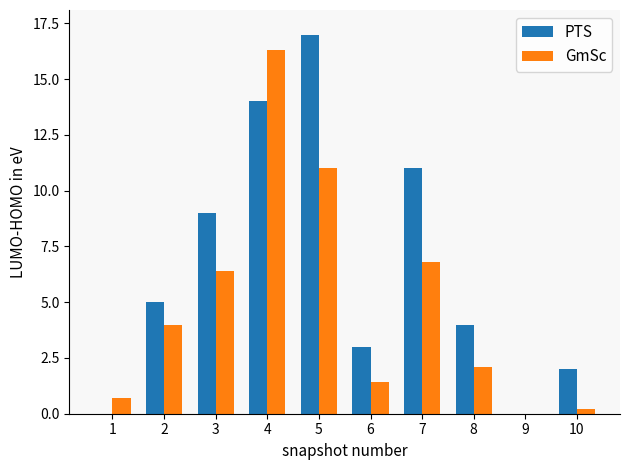

At which category is the sum across all series the highest?

4